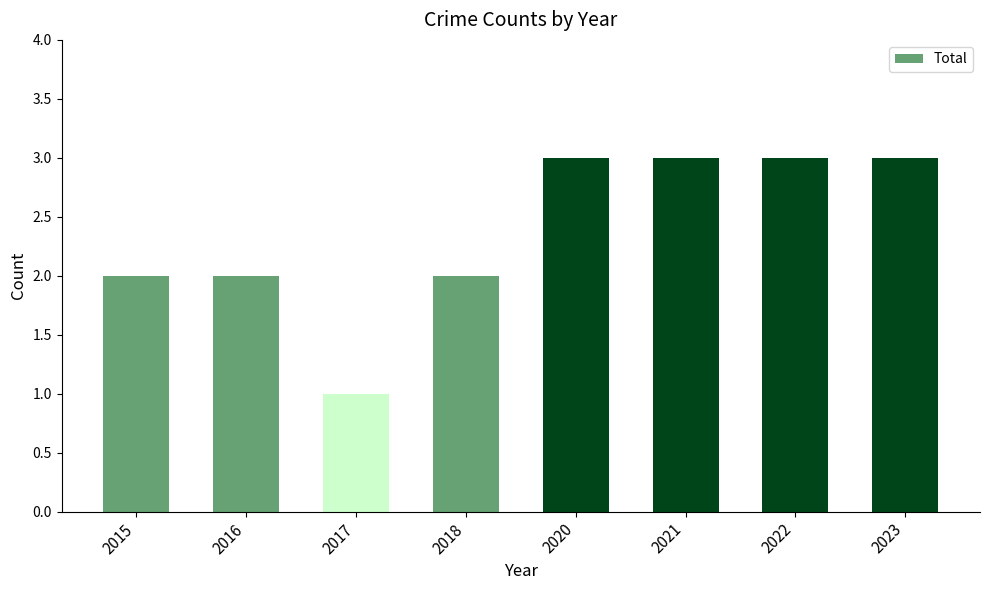

What is the sum of all values?

19